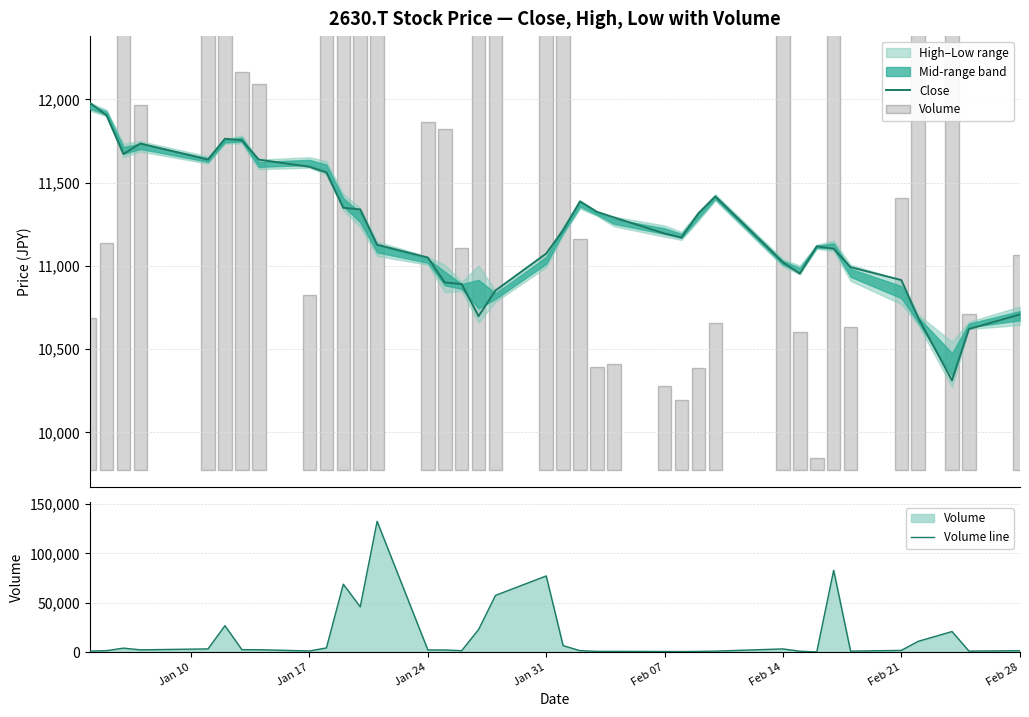

True or false: Volume line has a value of 168.3 at 24.

False